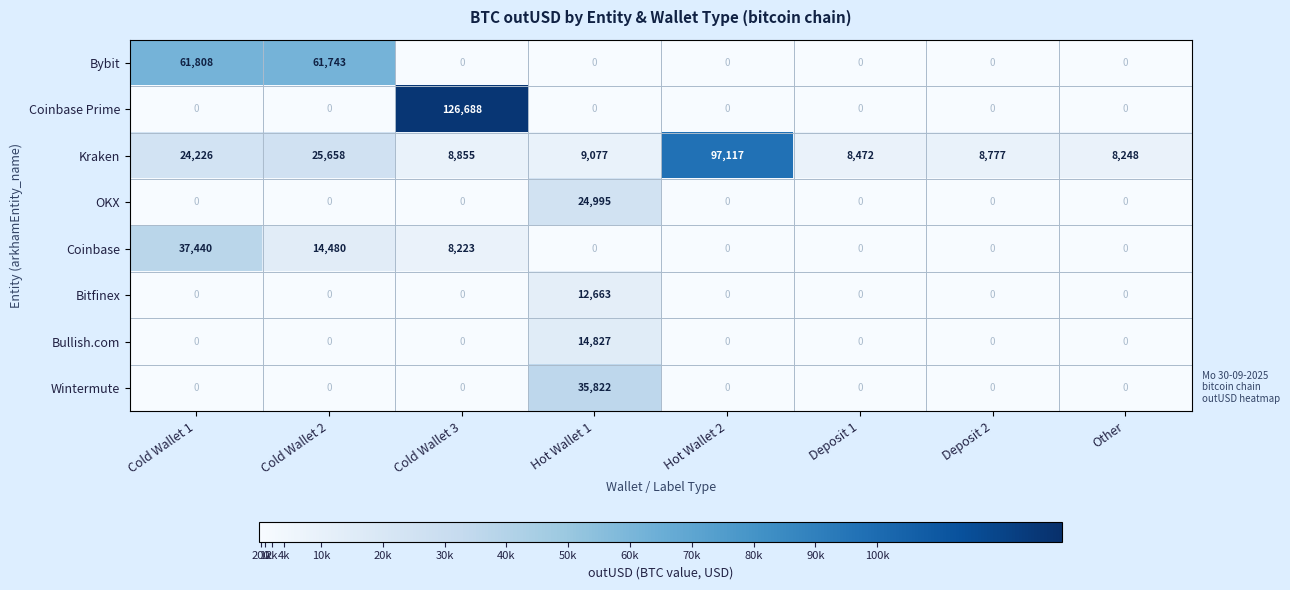

How many values in the Bybit series exceed 0?

2